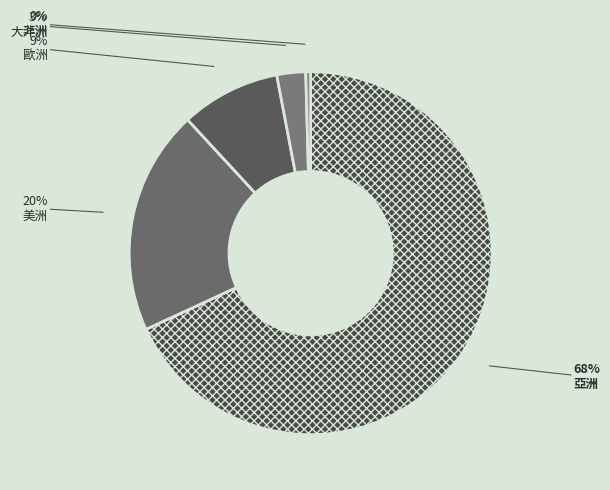

To the nearest percent, what is the difference between the largest and smallest slice percentages?

68%